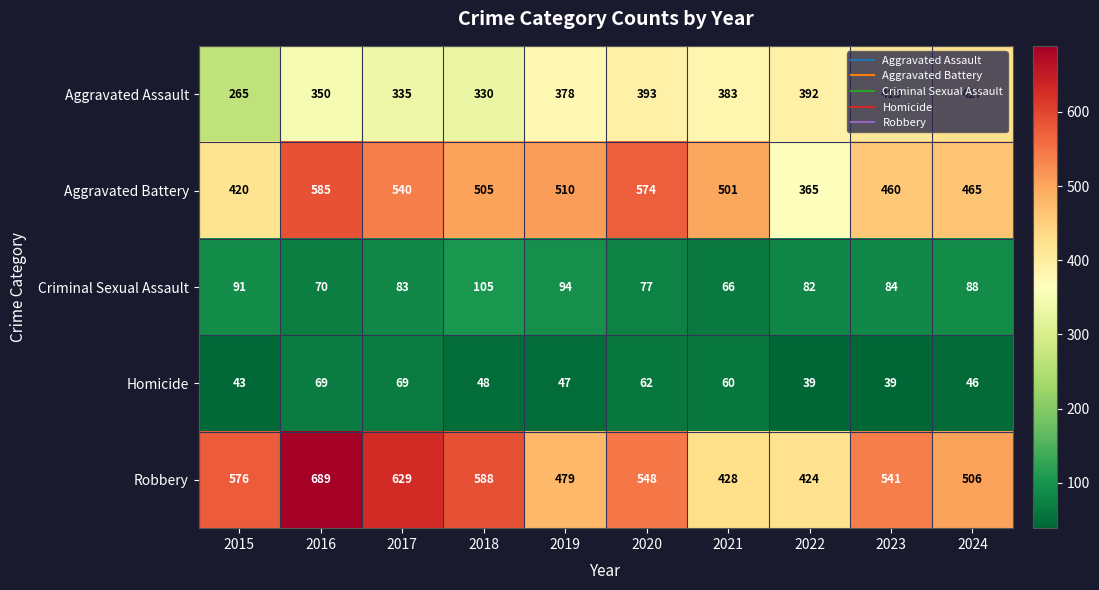

What is the spread (max minus min) of values at 2015?

533